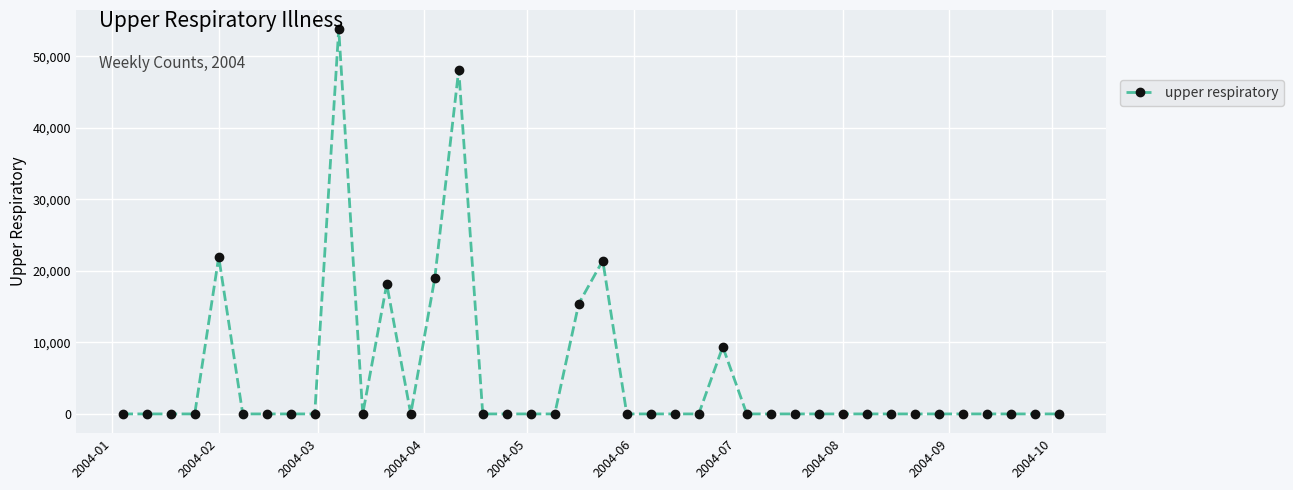

True or false: the data has more than 2 interior local peaks.

True